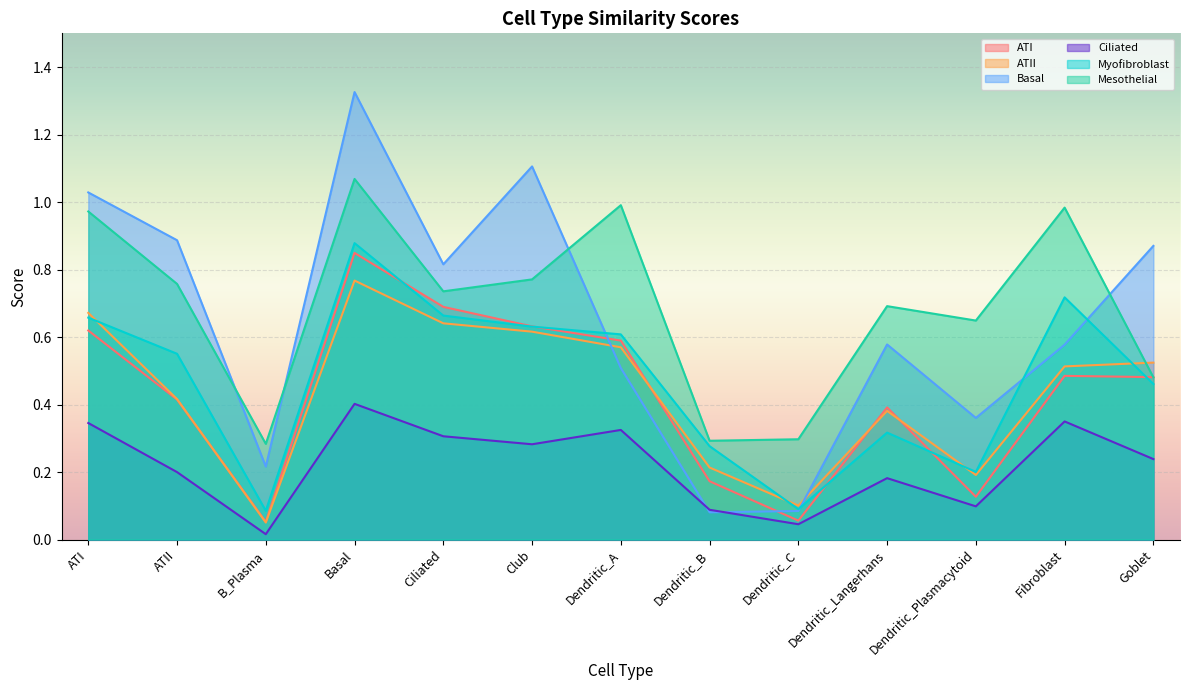

What is the label of the 13th point from the left?

Goblet